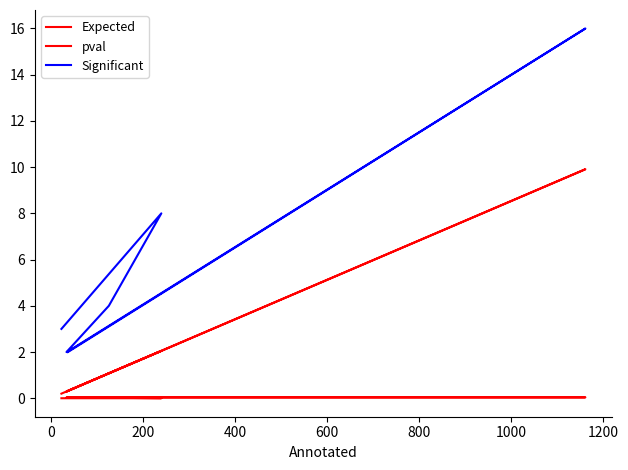

List the series in order of their peak value, highest first.

Significant, Expected, pval